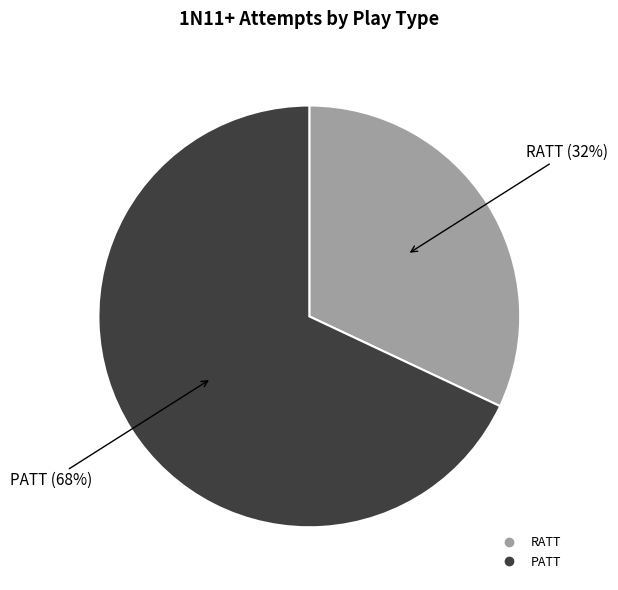

To the nearest percent, what is the difference between the RATT and PATT slice percentages?

36%